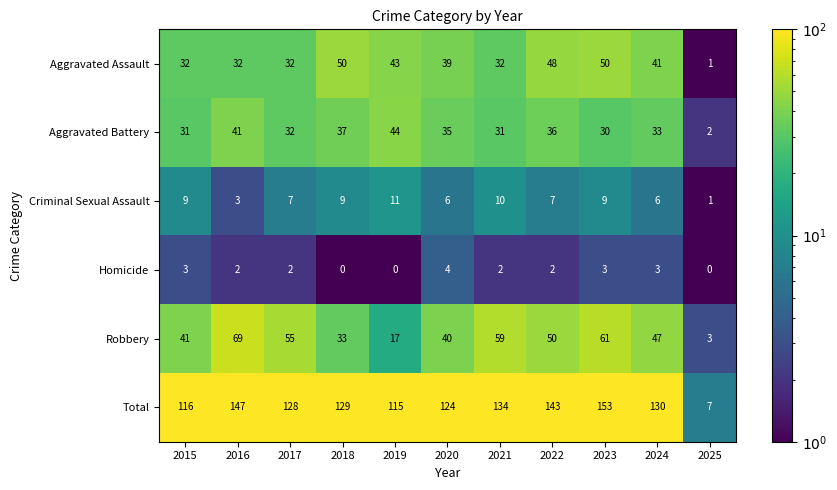

At which category is the sum across all series the highest?

2023